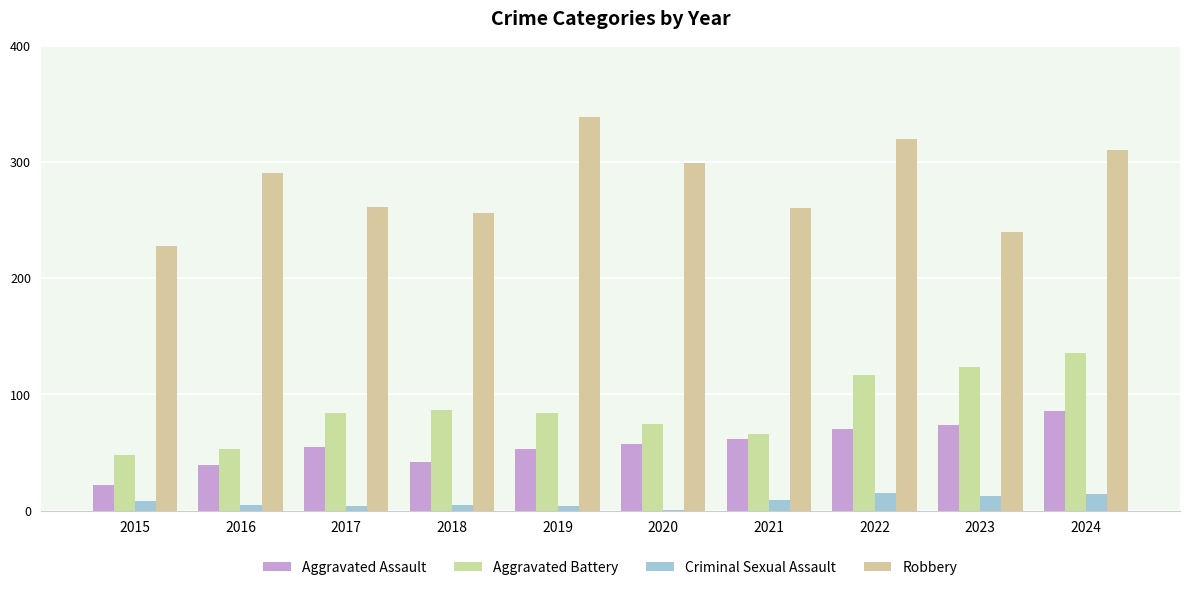

Is it true that Aggravated Battery equals 33 at 2015?

False